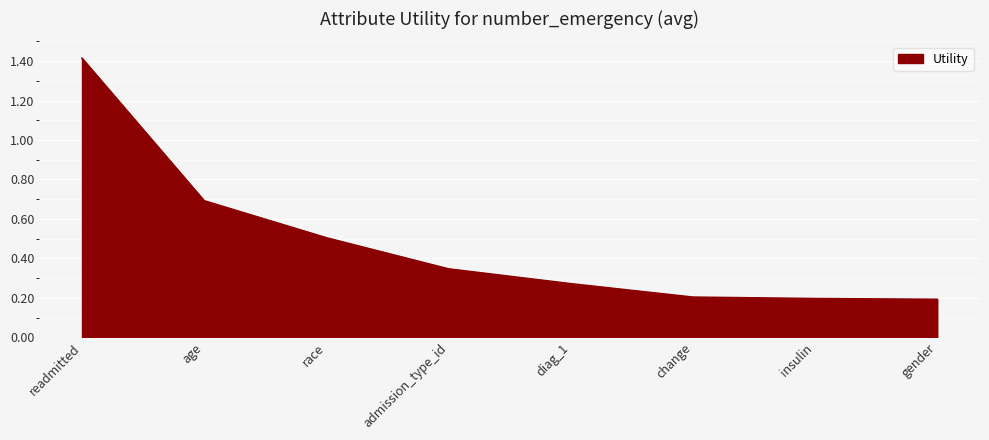

Is it true that the value at readmitted is 1.9?

False